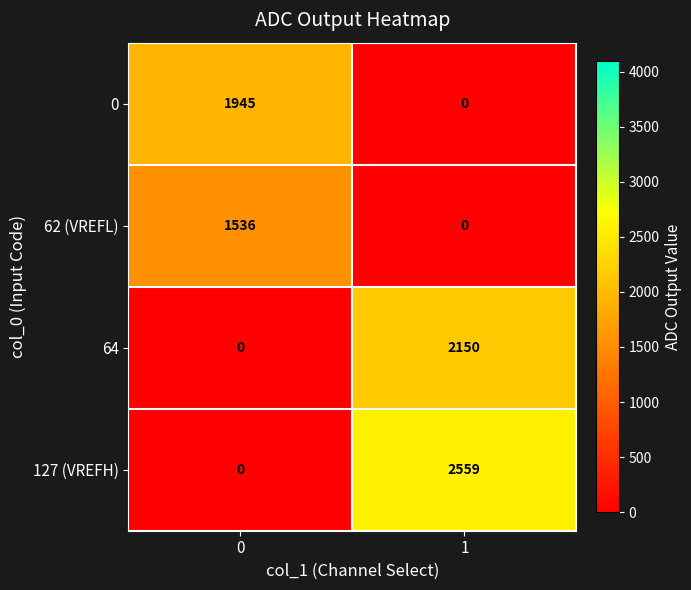

Reading right to left, what are all the values shown in this chart?

0: 0	1945
62 (VREFL): 0	1536
64: 2150	0
127 (VREFH): 2559	0